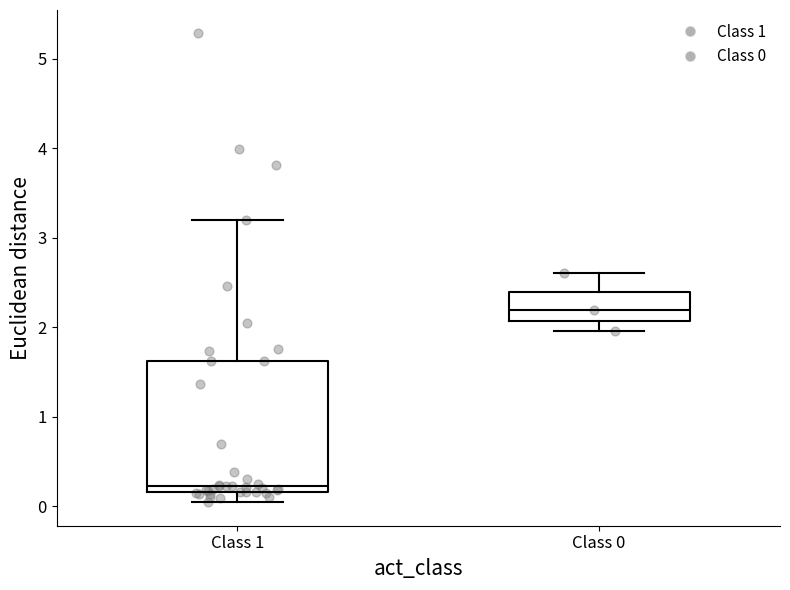

Reading left to right, read every box against the y-axis: the position of its median line, the range the box covers, and the ends of its whiskers. The values are not printed on the chart, so give them approximately, as read against the axis.

Class 1: median 0.2 (just above the box's lower edge), box 0.2 to 1.6, whiskers 0.0 to 3.2
Class 0: median 2.2, box 2.1 to 2.4, whiskers 2.0 to 2.6